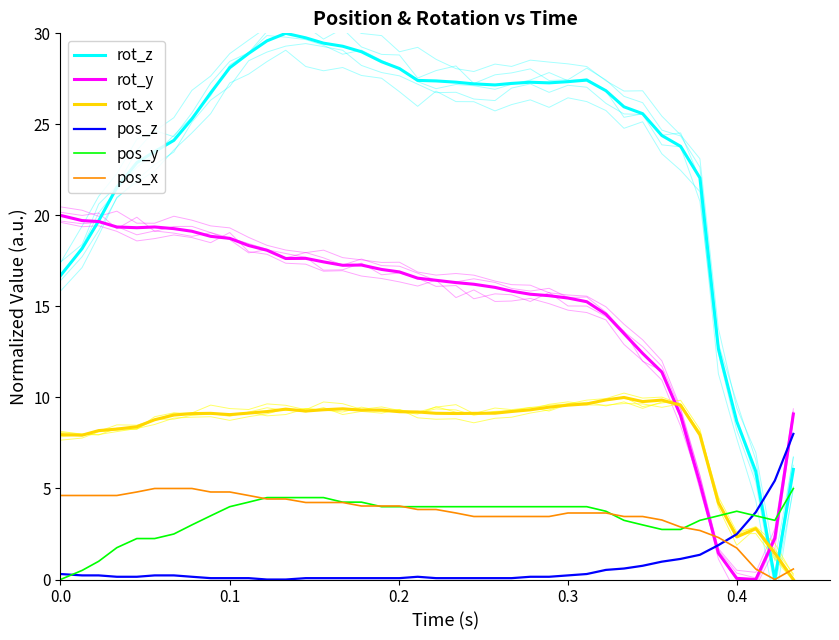

Does the chart have visible grid lines?

No